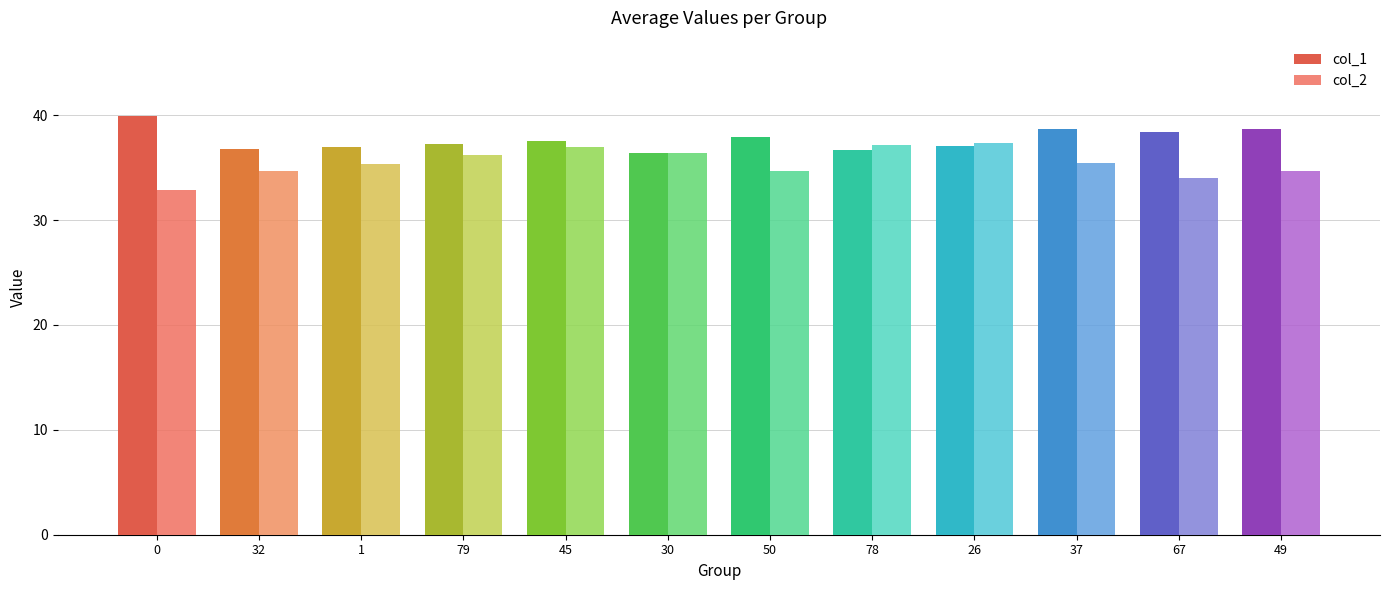

What are all the series names shown in the legend?

col_1, col_2